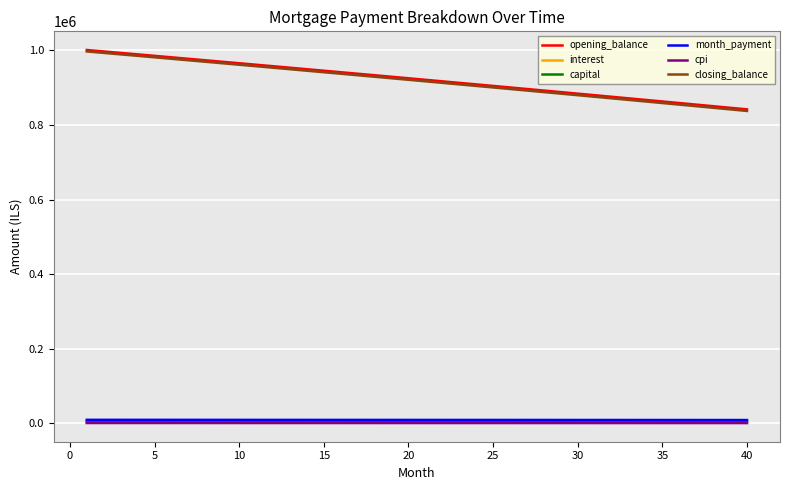

Which series has the largest range (max minus min)?

closing_balance